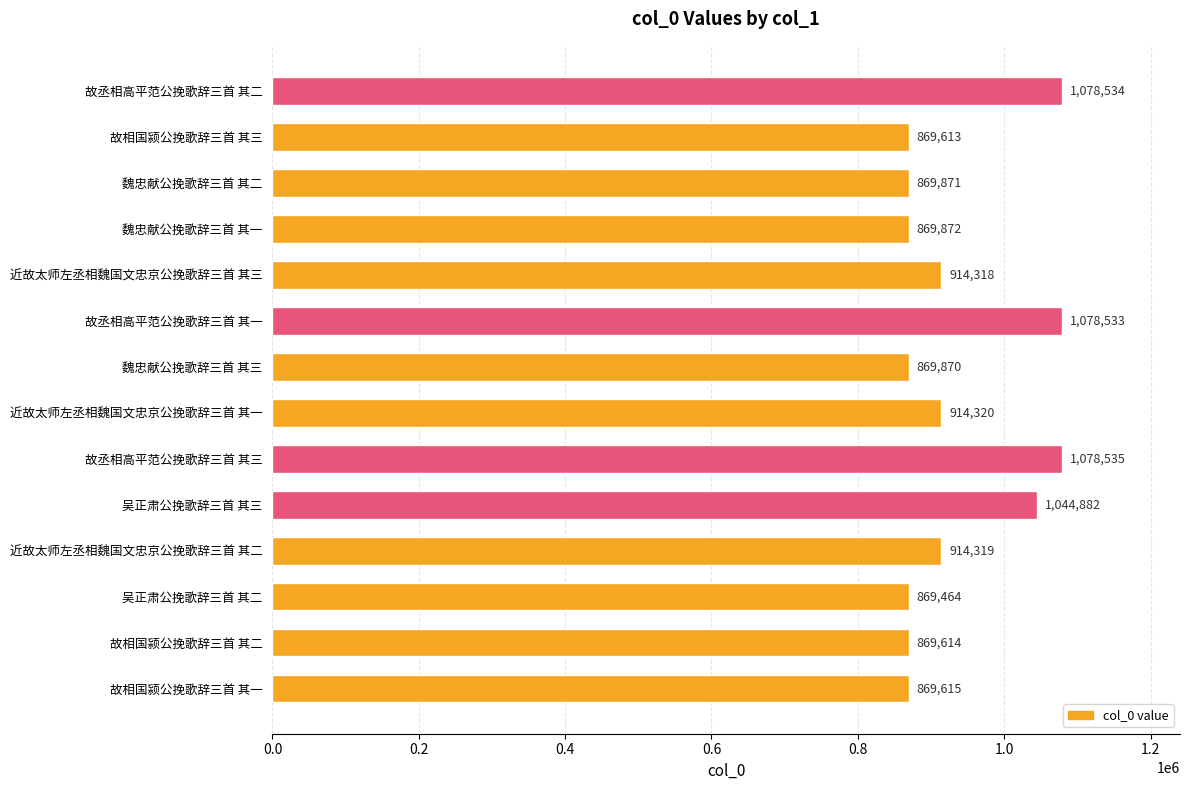

What is the difference between the maximum and minimum values?

209071